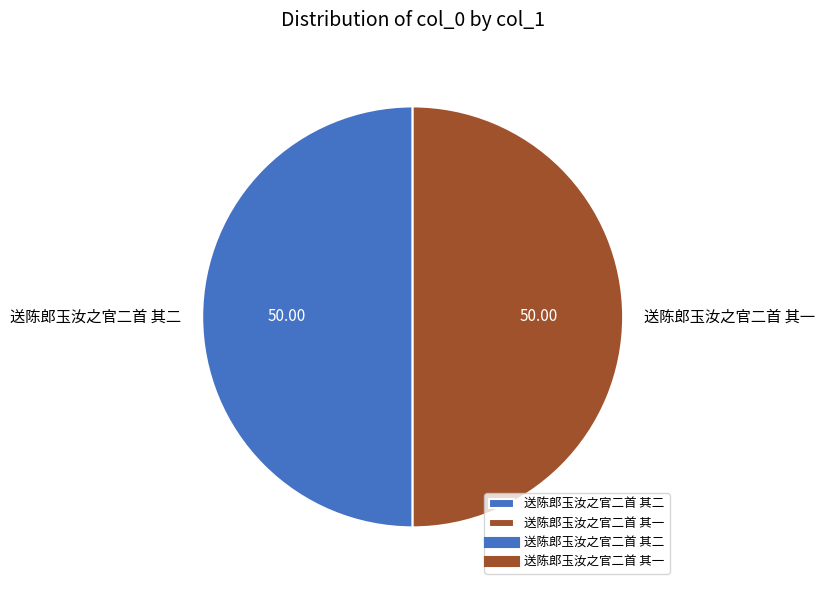

The 送陈郎玉汝之官二首 其一 slice represents 50% of the pie. True or false?

True